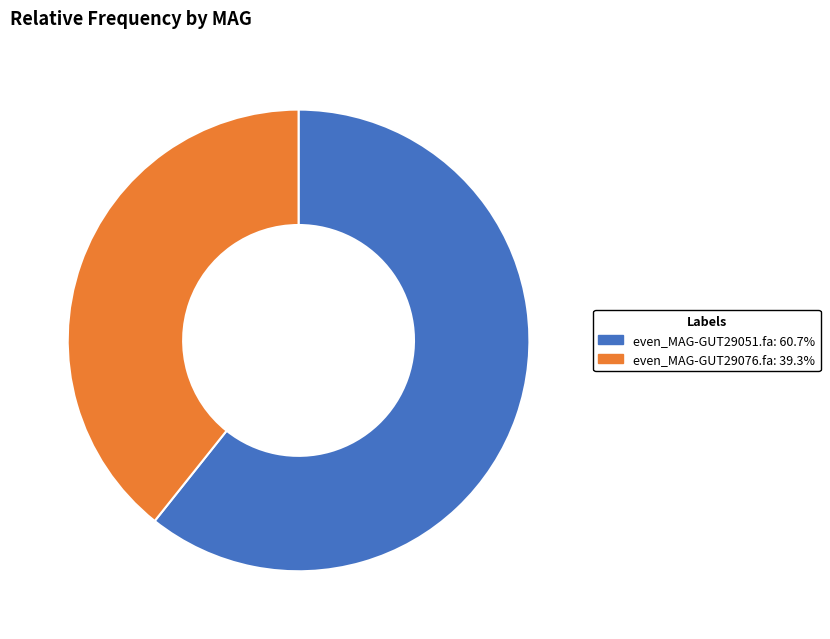

Which category has the smallest portion of the pie?

even_MAG-GUT29076.fa